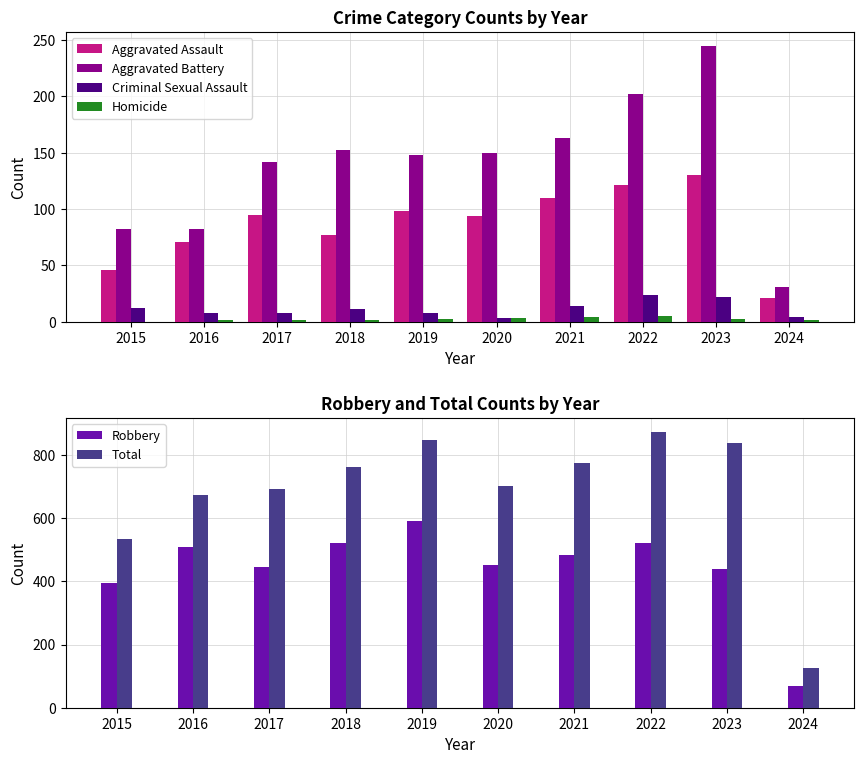

What is the difference between the maximum and second lowest values in the Aggravated Assault series?

84